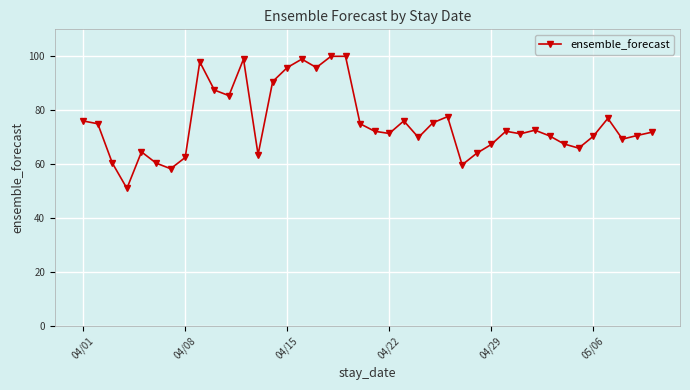

True or false: the data has more than 1 interior local peaks.

True